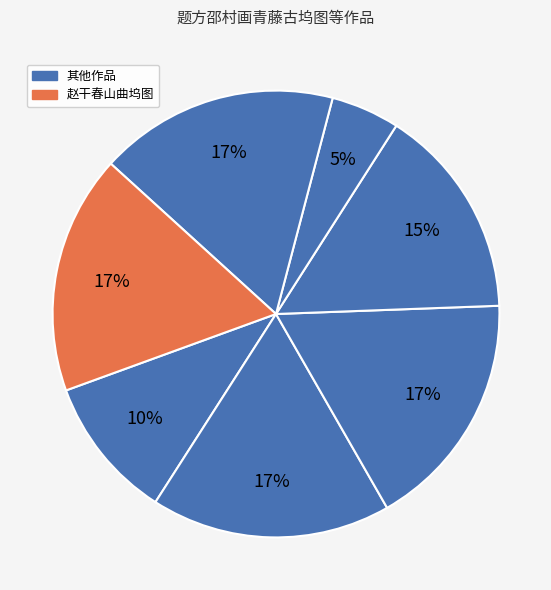

Rank the categories by value from lowest to highest.

题梅坞图·我曾到梅坞, 题方邵村画青藤古坞图, 题梅坞图, 赵干春山曲坞图, 陆探微层峦曲坞图, 青山云一坞图, 题赵干春林曲坞图